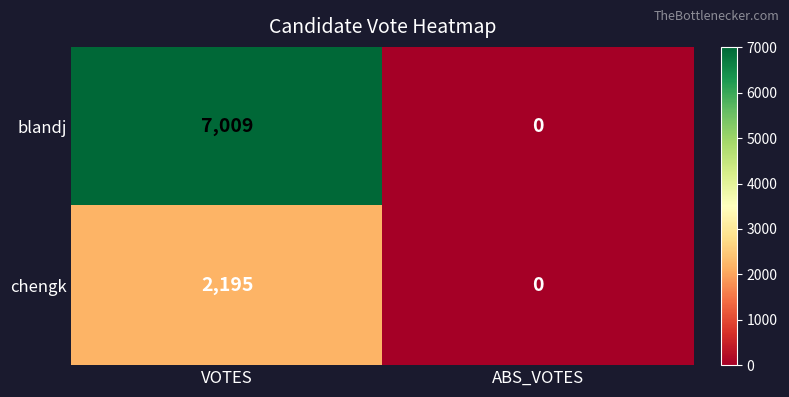

Reading right to left, transcribe all the data shown in this chart.

blandj: 0	7009
chengk: 0	2195